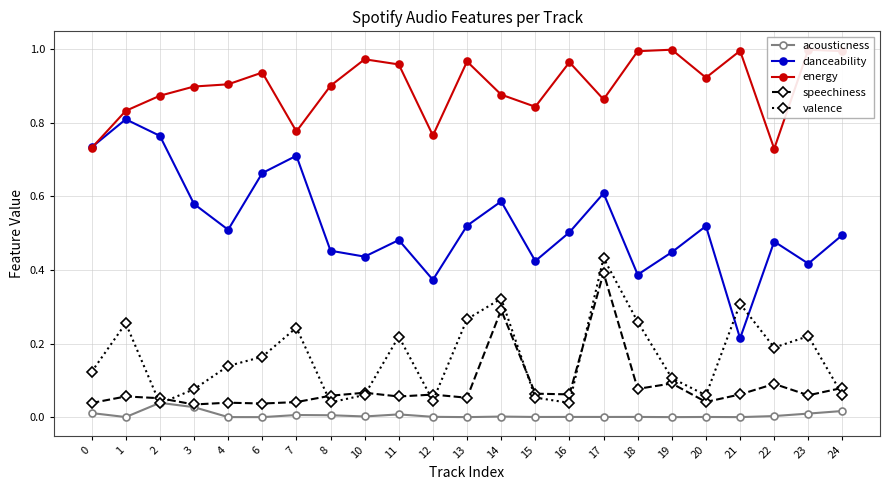

The value of energy at 6 is 0.9. True or false?

True